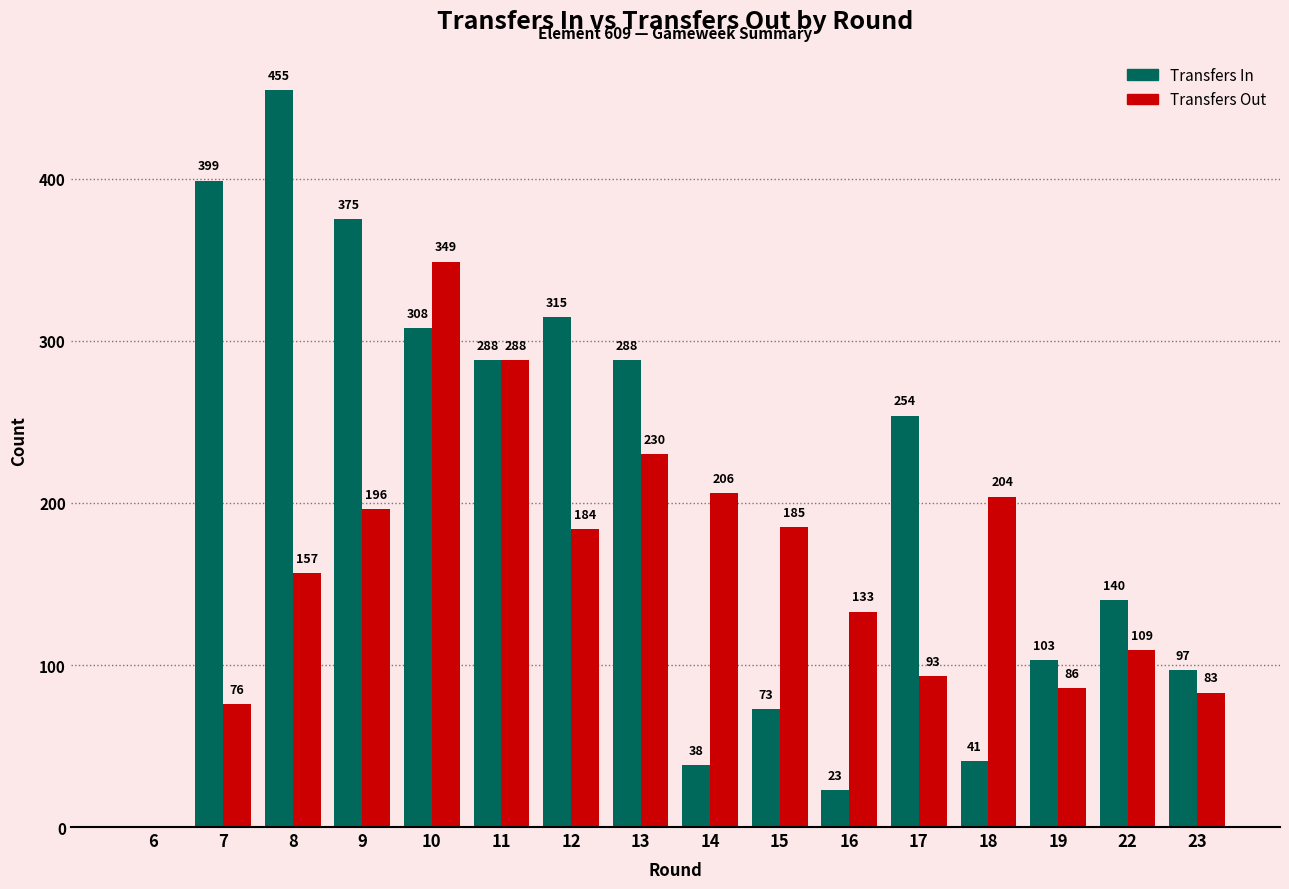

How many data points does each series have?

16